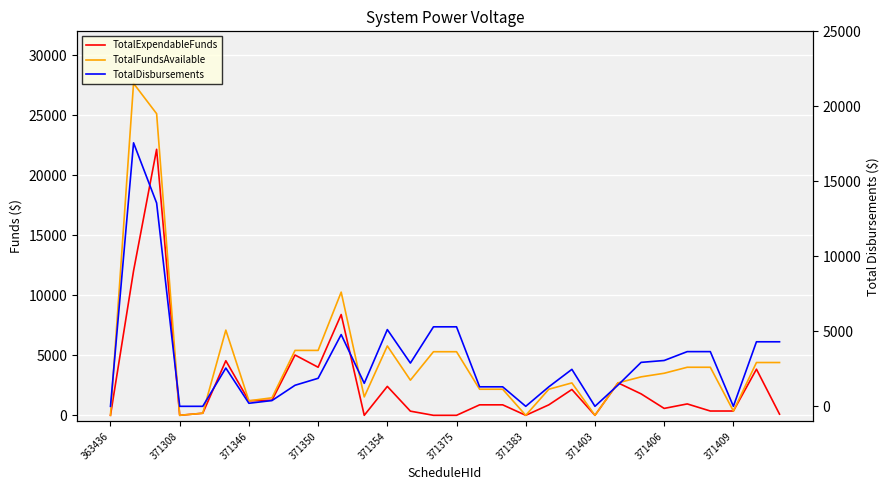

Which category has the lowest value in the TotalDisbursements series?

363436